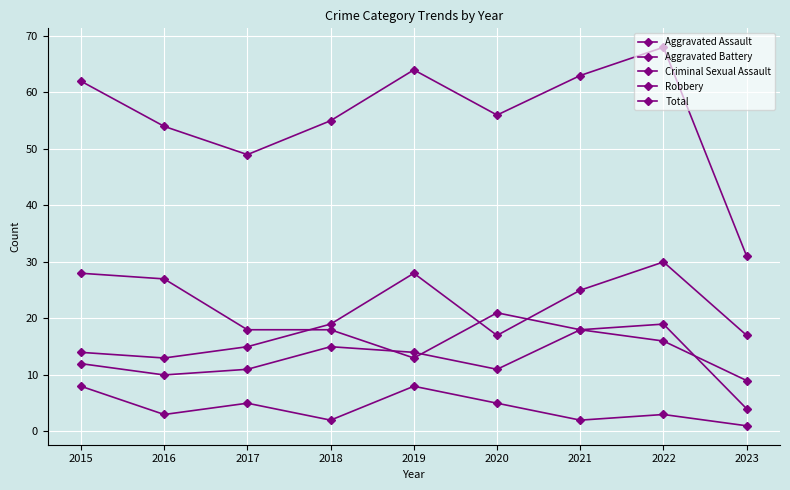

What is the total value across all series at 2017?

98